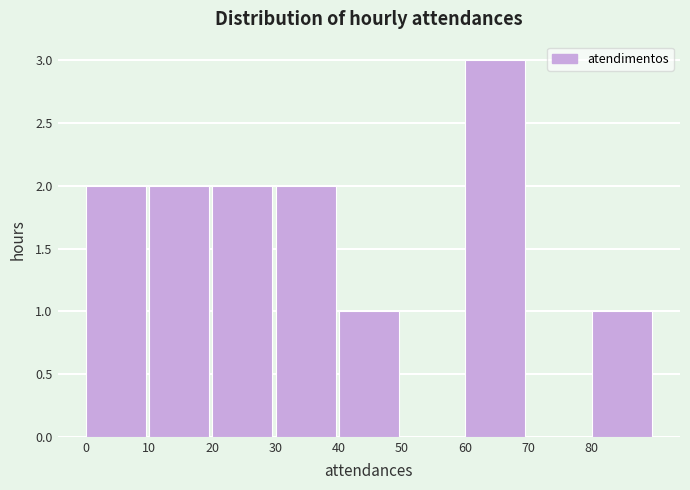

Reading left to right, transcribe this chart: for each bar, give the range it covers on the x-axis and its height. The values are not printed on the chart, so give them approximately, as read against the axis.

0 to 10: 2
10 to 20: 2
20 to 30: 2
30 to 40: 2
40 to 50: 1
50 to 60: 0
60 to 70: 3
70 to 80: 0
80 to 90: 1